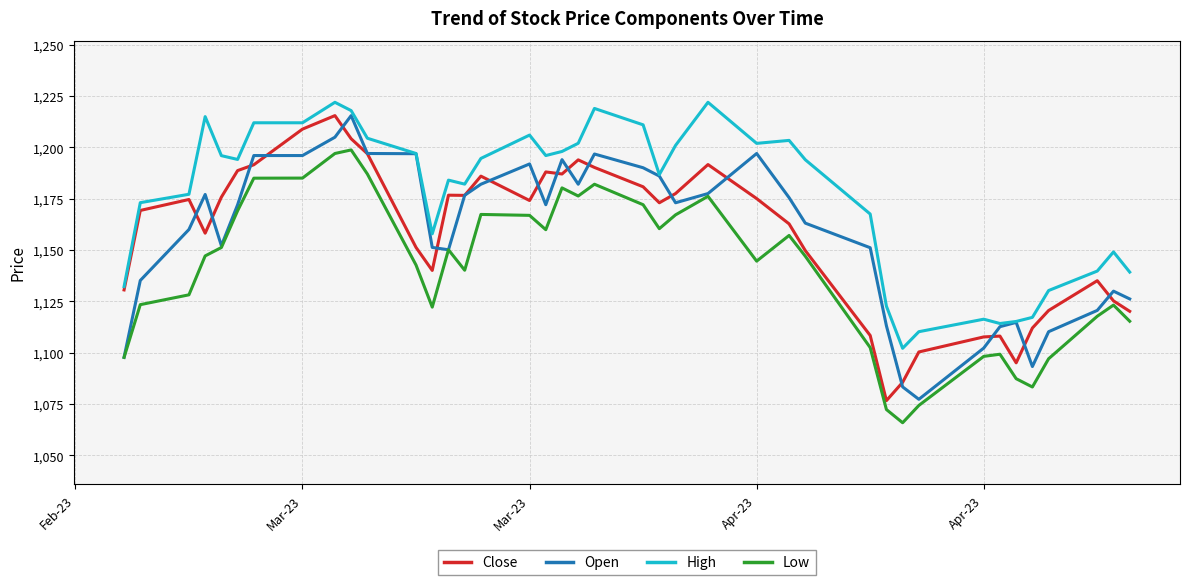

What is the lowest value of the Close series?

1076.7